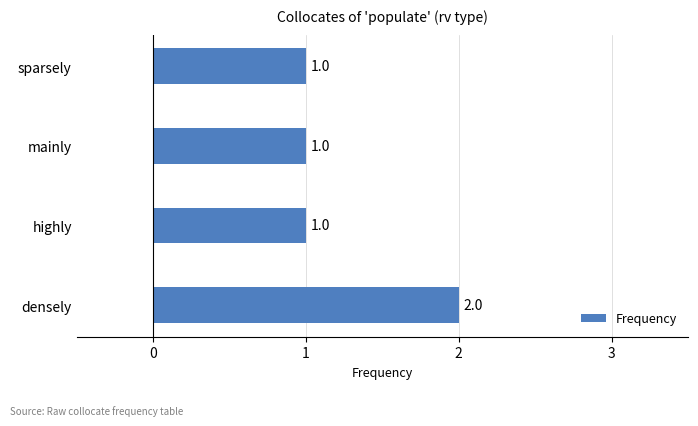

How many values are between 1 and 2?

4